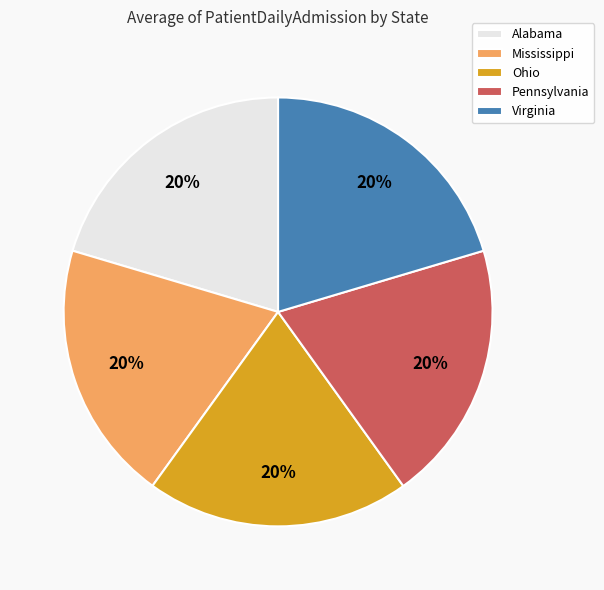

The Mississippi slice represents 20% of the pie. True or false?

True